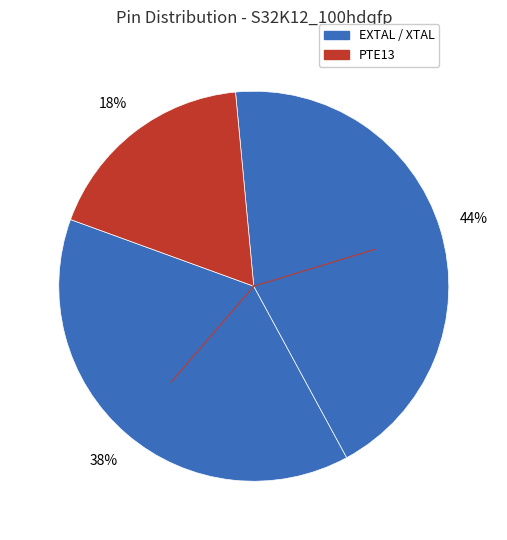

To the nearest percent, what is the average slice percentage?

33%